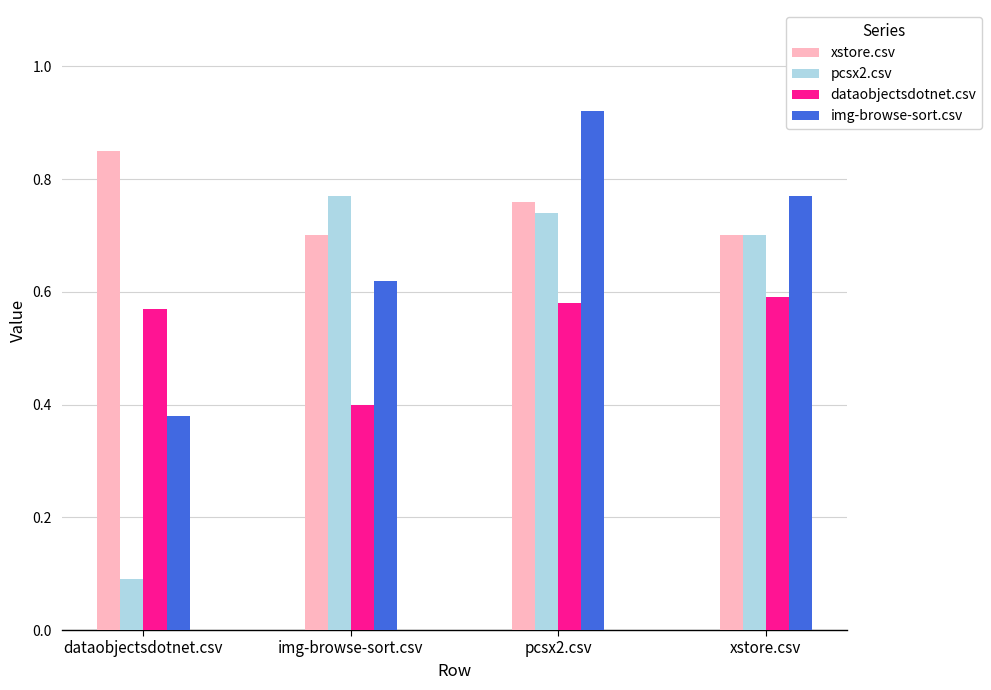

At which category is the sum across all series the highest?

pcsx2.csv